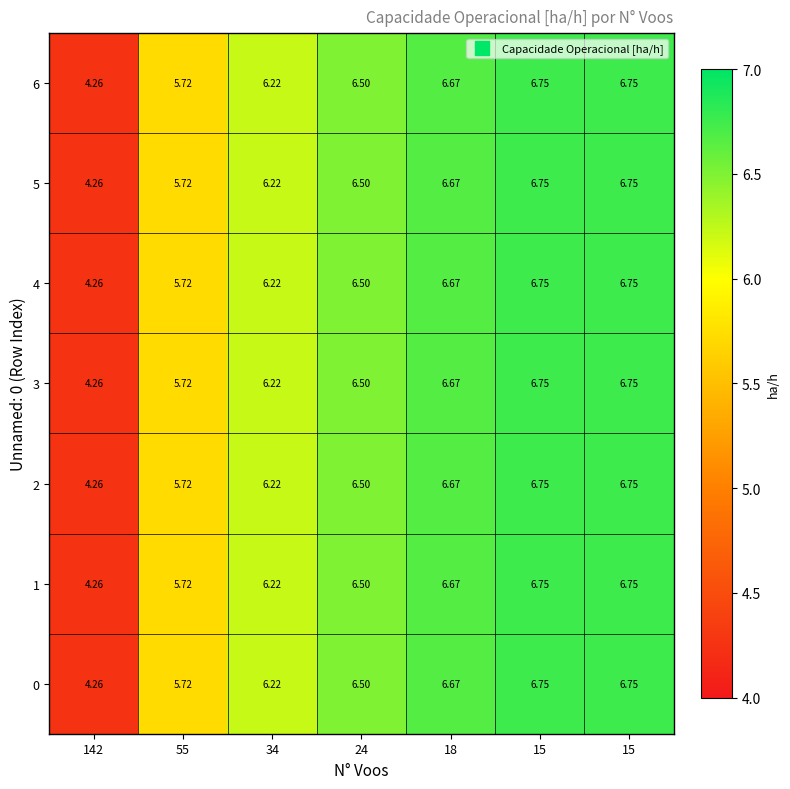

How many categories are shown in the chart?

7